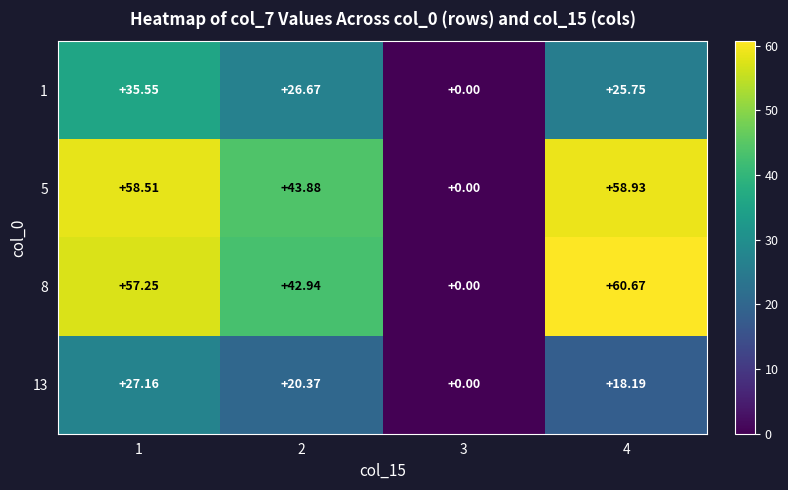

Between 1 and 4, which series saw the biggest shift?

1